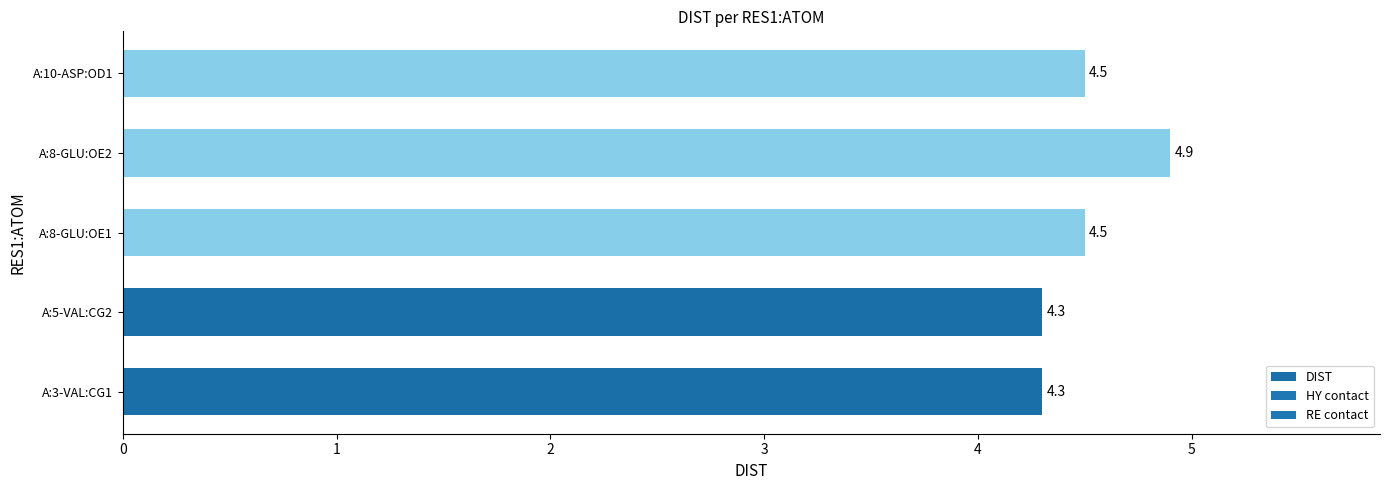

What is the difference between the maximum and second lowest values?

0.6